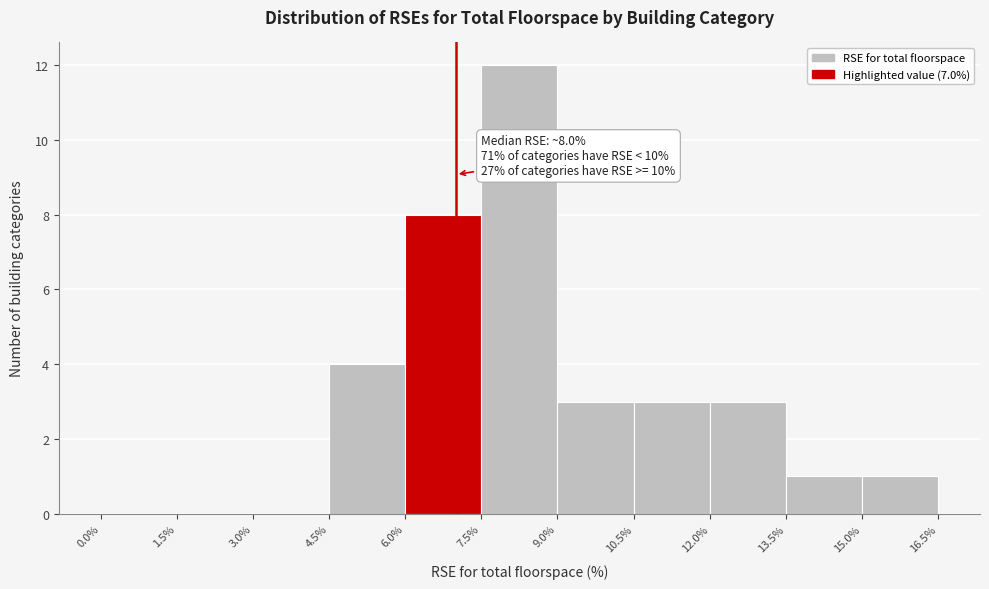

Over which range of the x-axis is the bar tallest?

7.5% to 9.0%